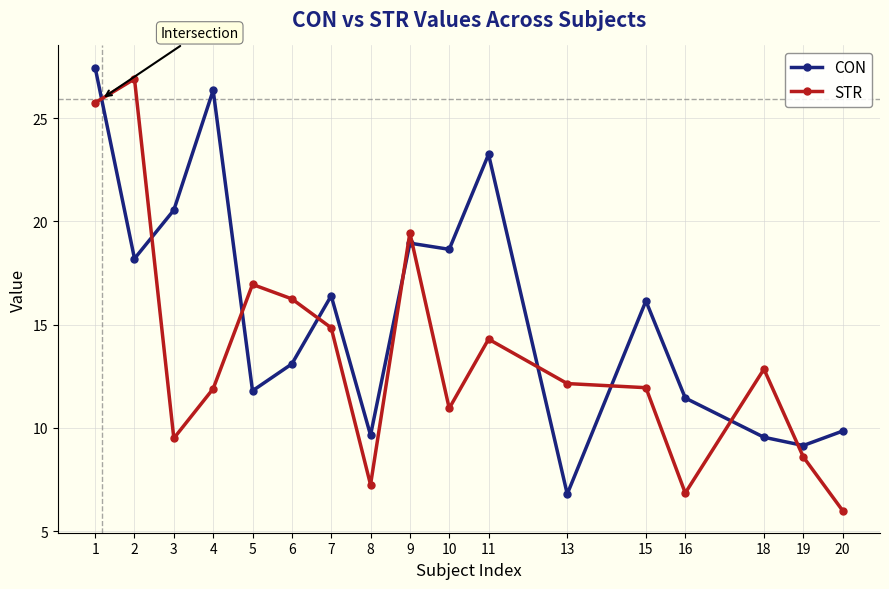

At which category does the chart reach its minimum across all series?

20